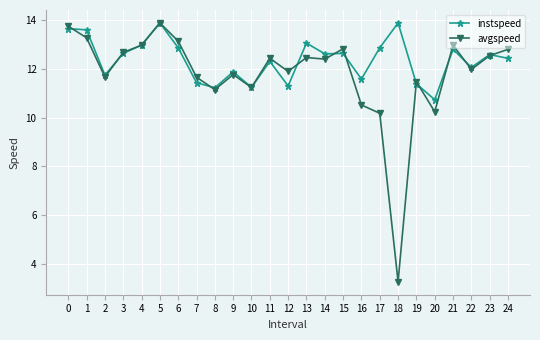

What is the maximum value shown in the chart?

13.9